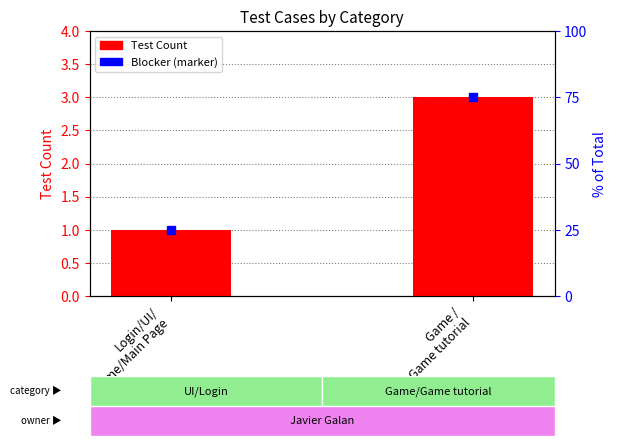

Reading right to left, transcribe all the data shown in this chart.

3	1